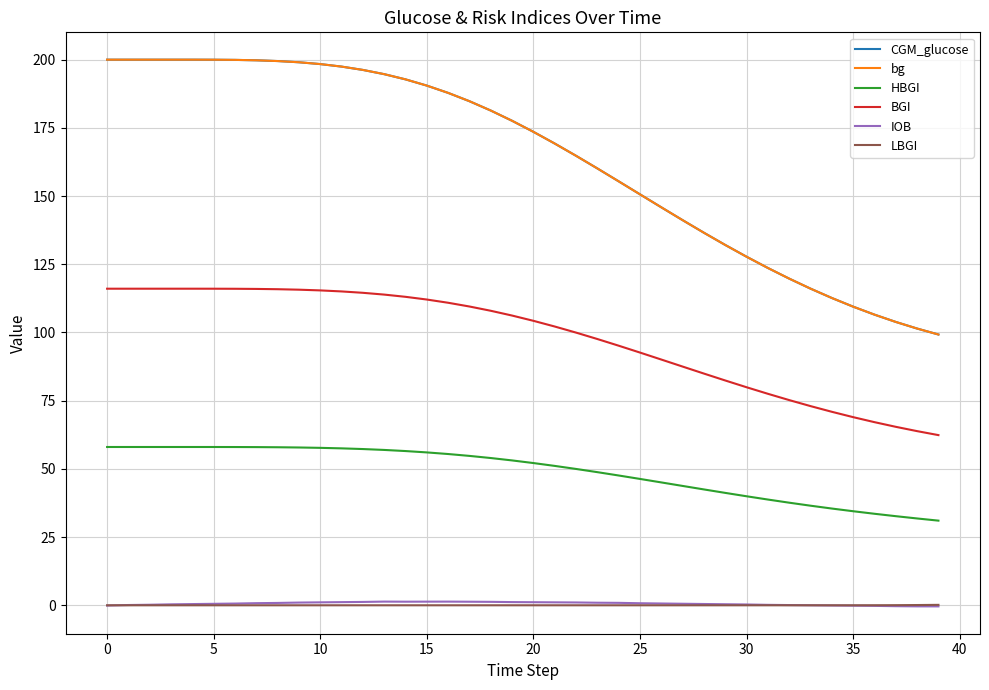

True or false: HBGI and BGI intersect in this chart.

False